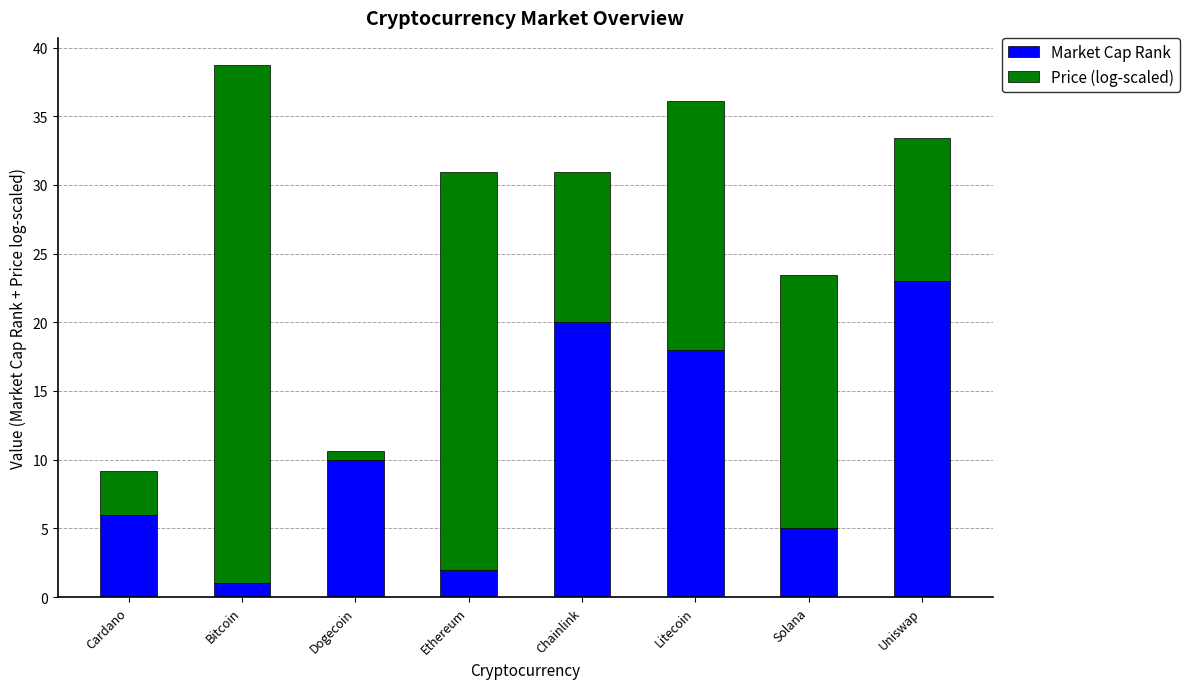

How many data points in Market Cap Rank are less than 10?

4